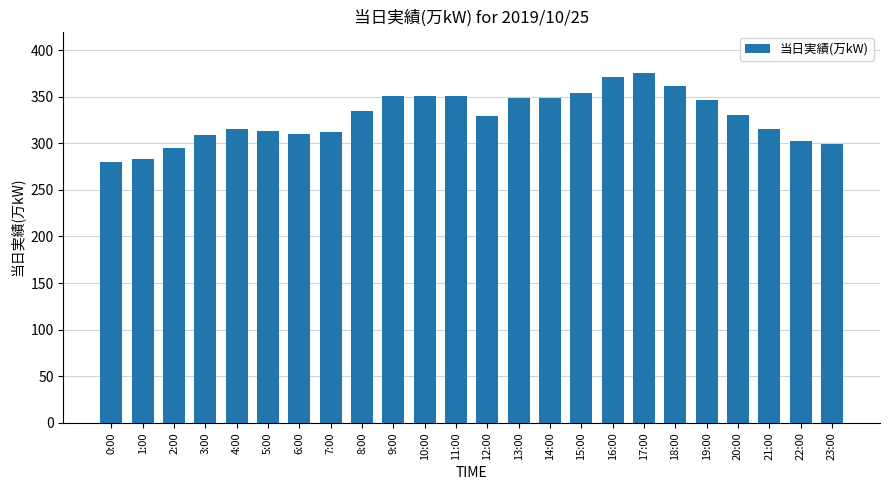

What is the minimum value shown in the chart?

280